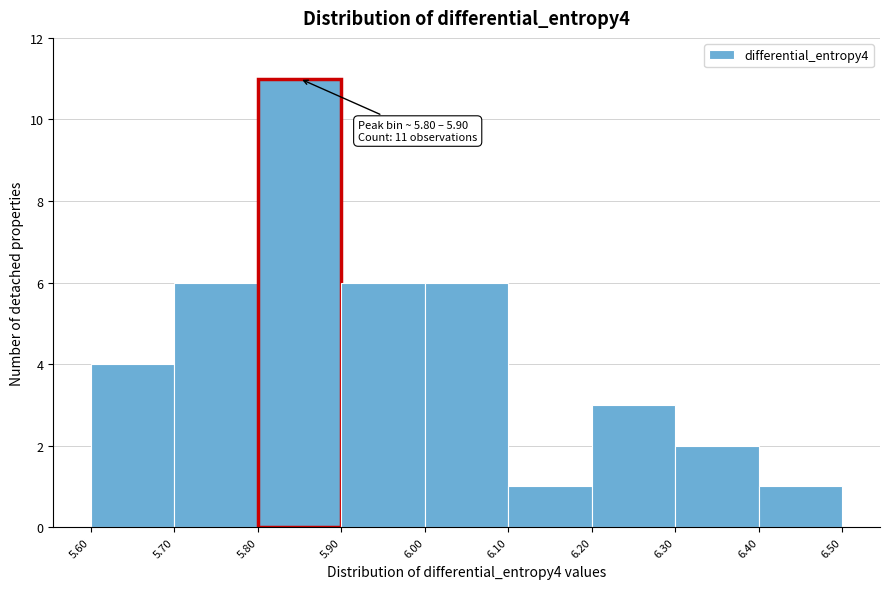

Over which range of the x-axis is the bar tallest?

5.80 to 5.90